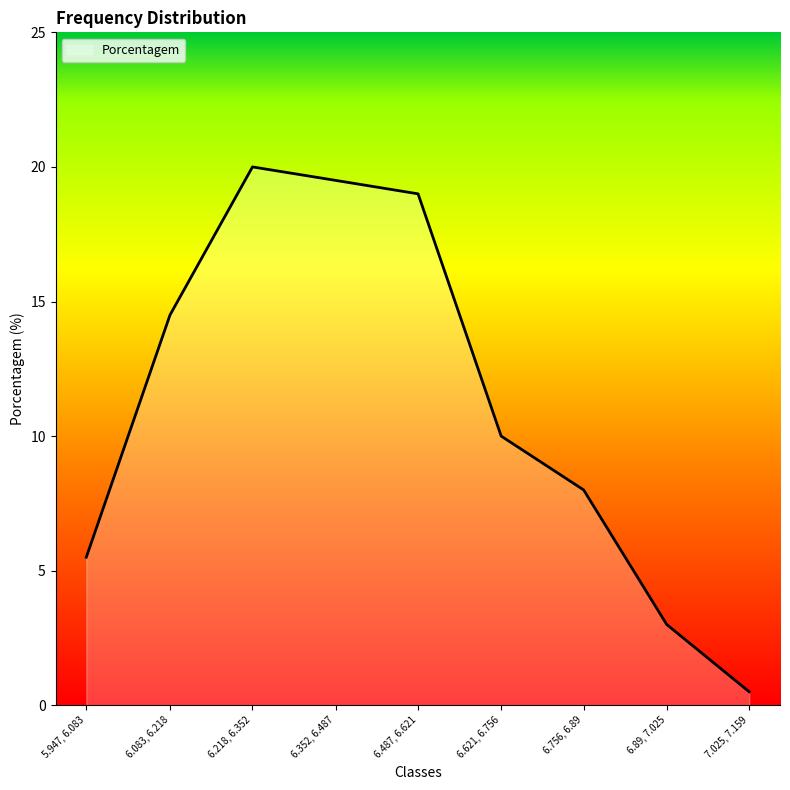

The chart shows a value of 5.5 at 5.947, 6.083. True or false?

True